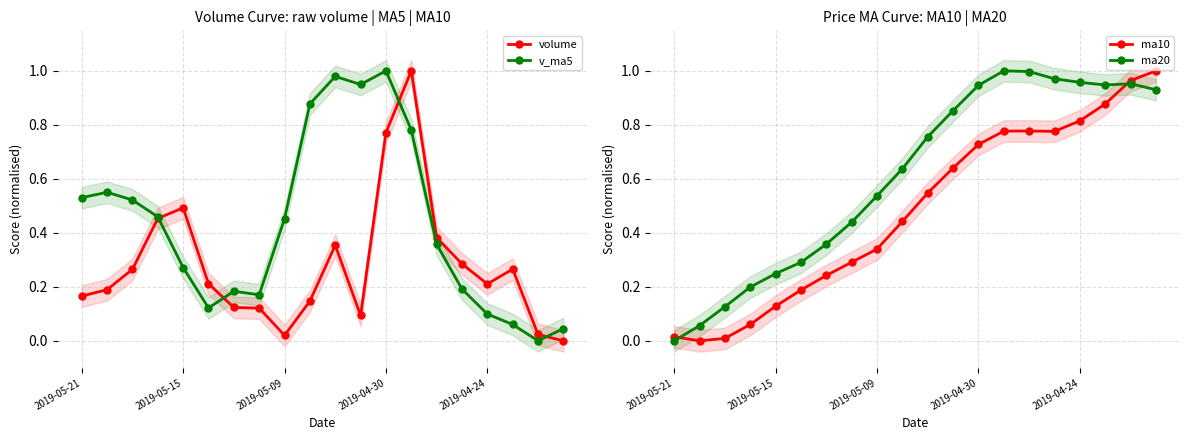

In ma10, how many points are lower than both neighbors (excluding endpoints)?

2